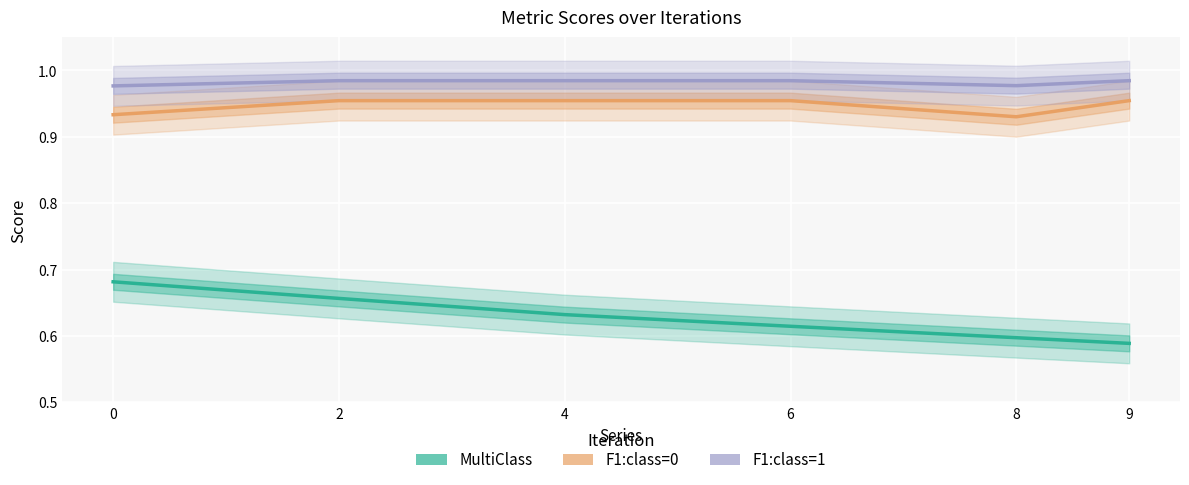

Rank the series by their maximum value, from lowest to highest.

MultiClass, F1:class=0, F1:class=1